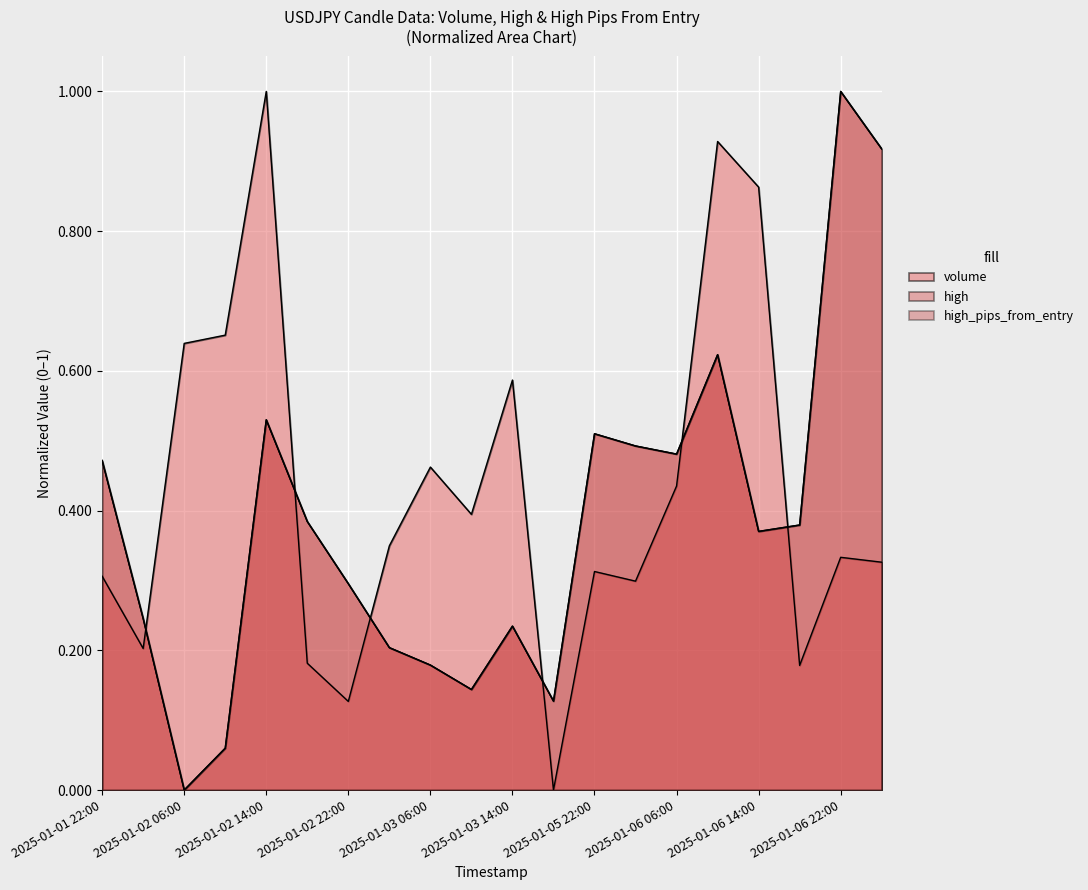

The high series shows 0.2 at 2025-01-02 02:00. True or false?

True